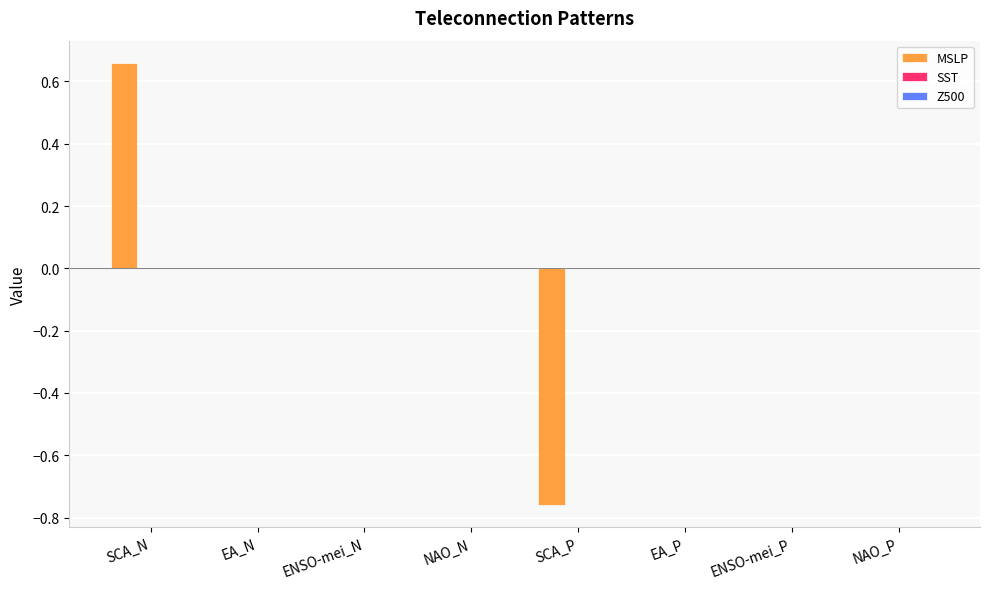

The chart shows a value of -0.6 at EA_P. True or false?

False